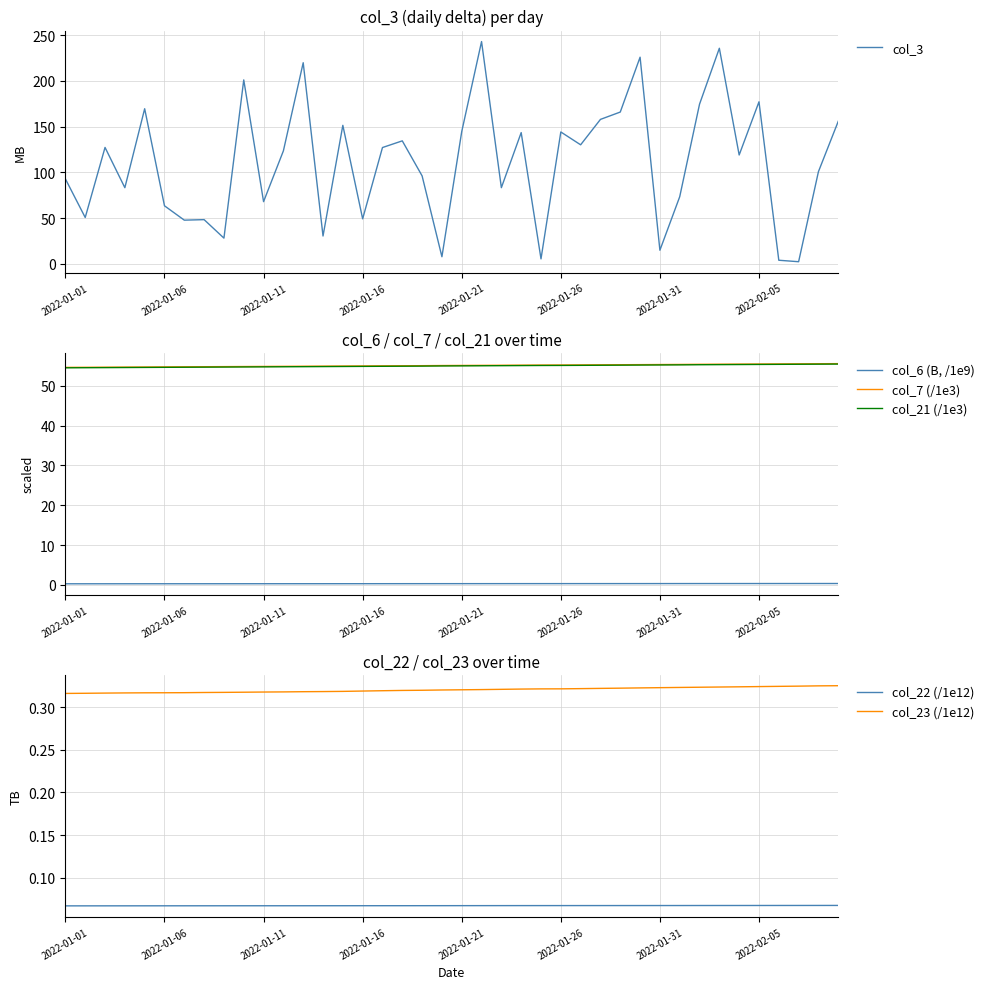

What is the value of the col_21 (/1e3) point at the 21st from the left?

55.0